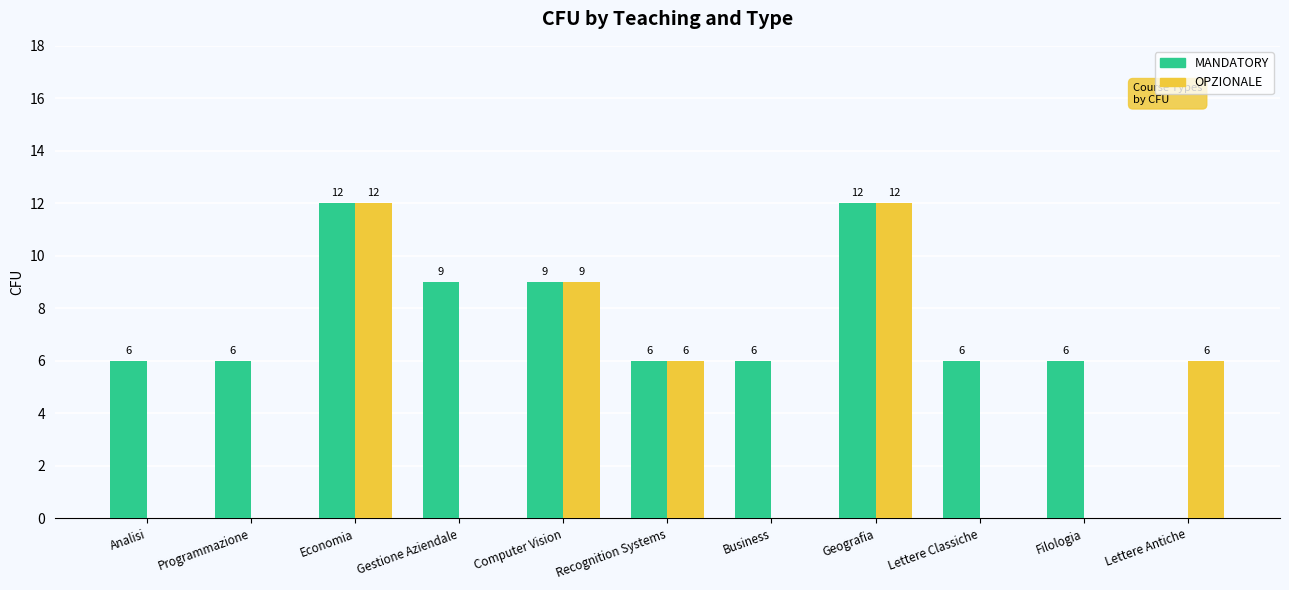

Is the value of MANDATORY at Lettere Antiche greater than the value of OPZIONALE at Computer Vision?

No